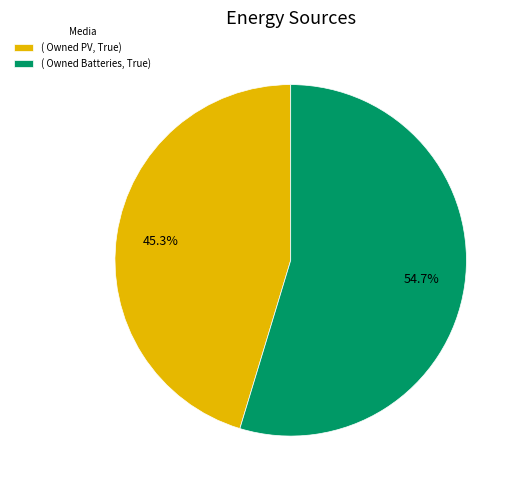

Is there any slice that represents more than half of the pie?

Yes